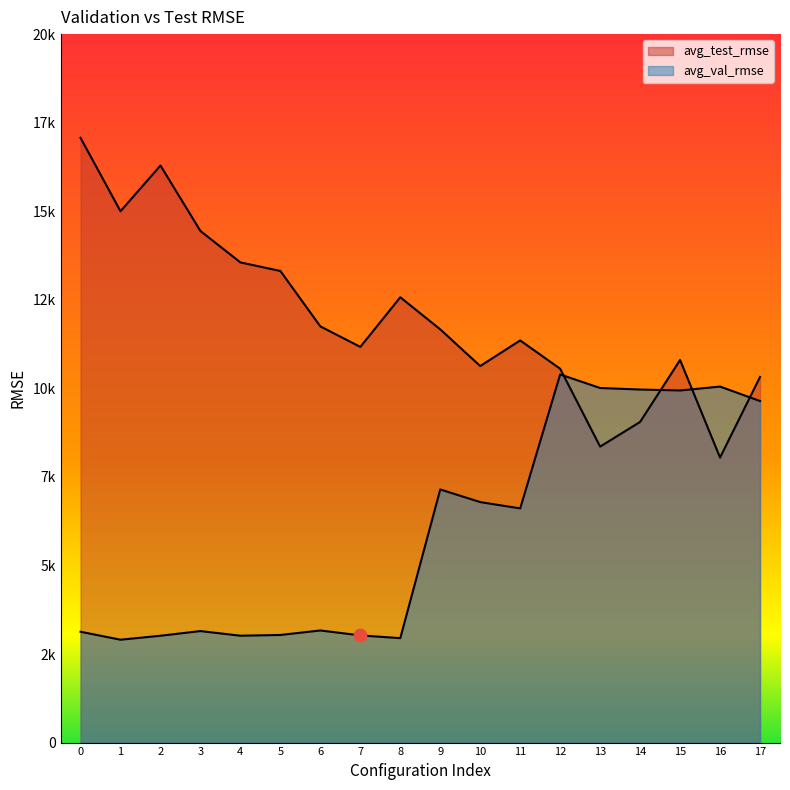

What are all the series names shown in the legend?

avg_test_rmse, avg_val_rmse